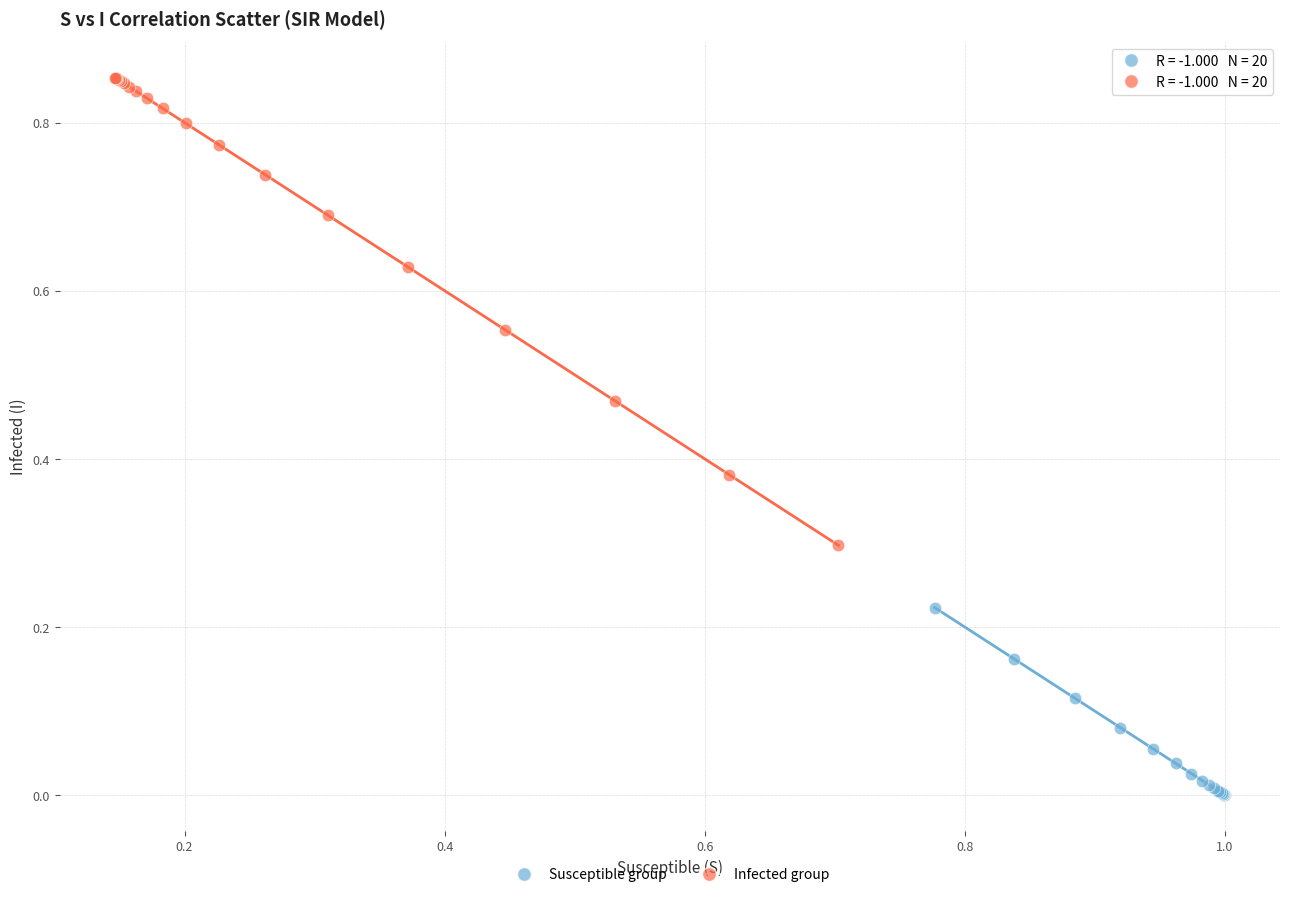

Which series has the widest spread of Y values?

Infected group